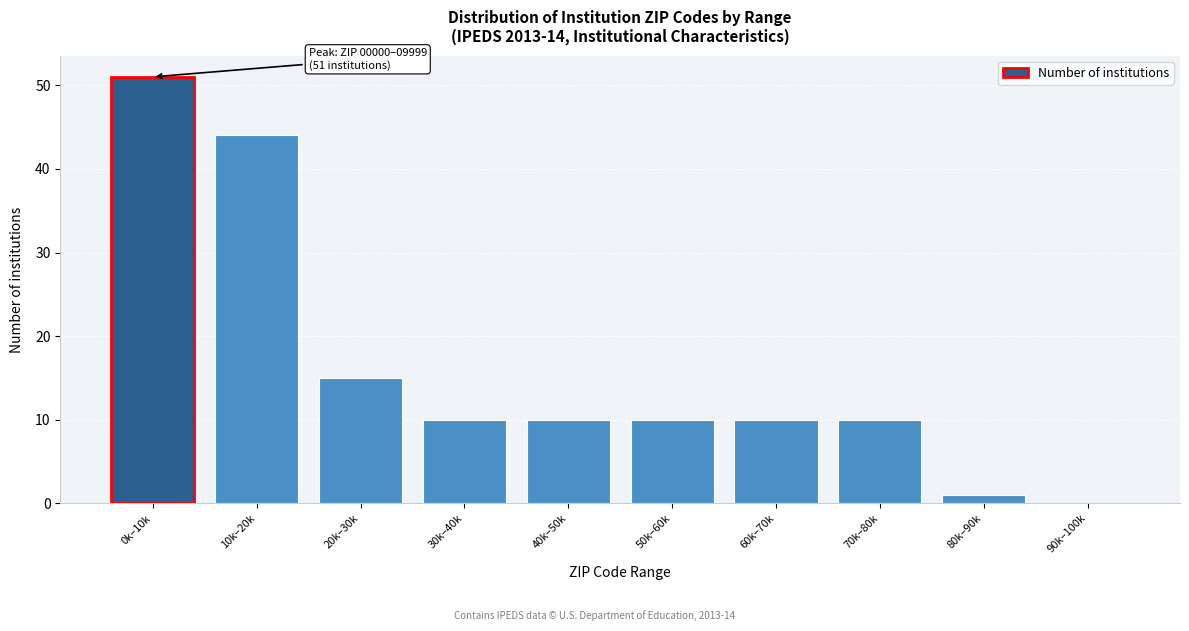

Reading right to left, extract all data points from this chart.

90k–100k=0	80k–90k=1	70k–80k=10	60k–70k=10	50k–60k=10	40k–50k=10	30k–40k=10	20k–30k=15	10k–20k=44	0k–10k=51